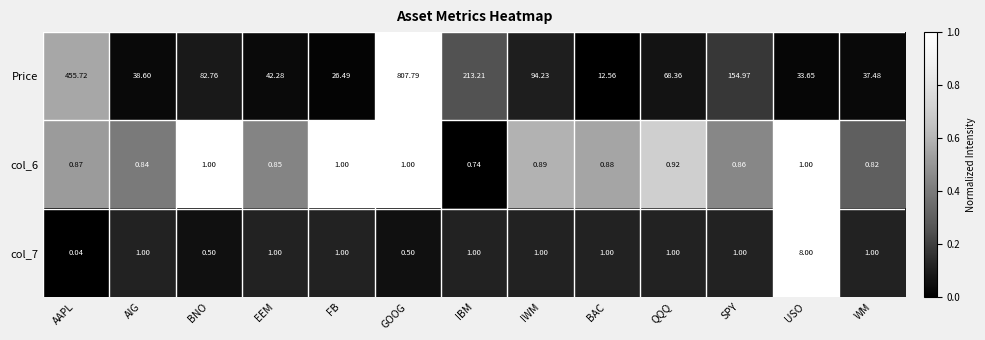

At how many categories does at least one series exceed 0?

13